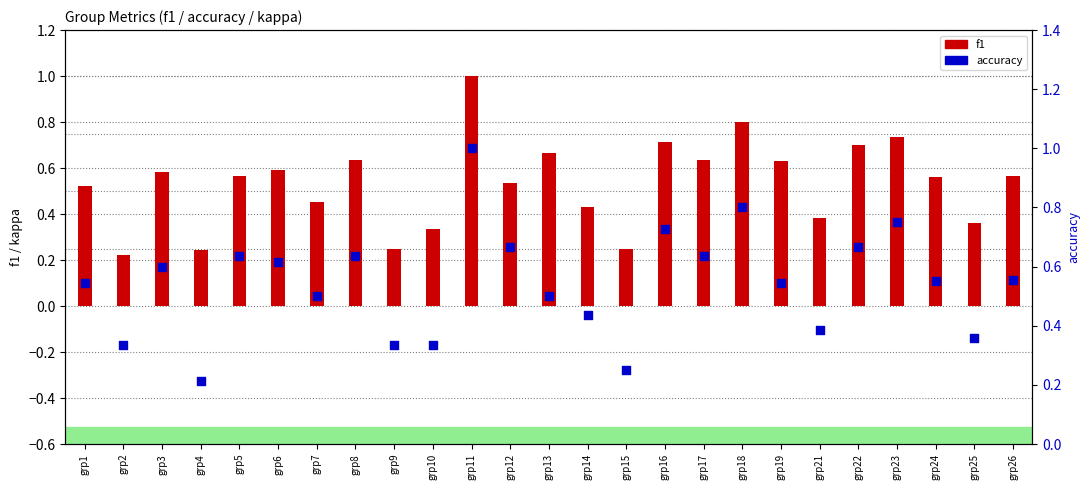

Which series contains the highest Y value?

f1